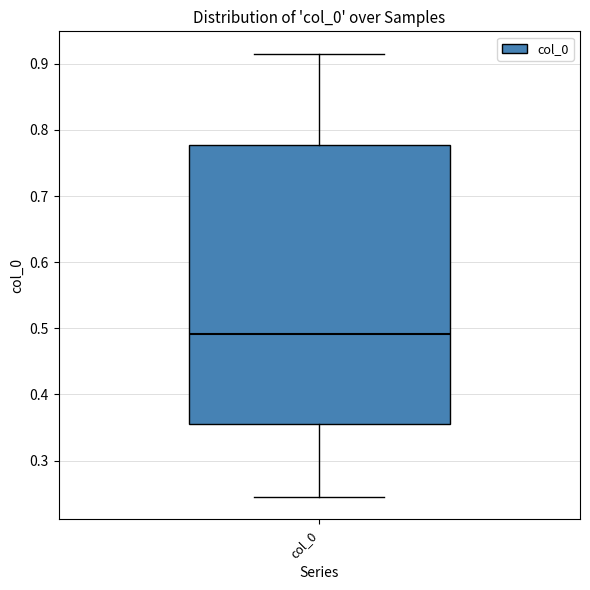

Transcribe this box plot: give where the median line is, the range the box spans, and where the two whiskers end, as read against the y-axis. The values are not printed on the chart, so give them approximately, as read against the axis.

median 0.49, box 0.36 to 0.78, whiskers 0.24 to 0.92